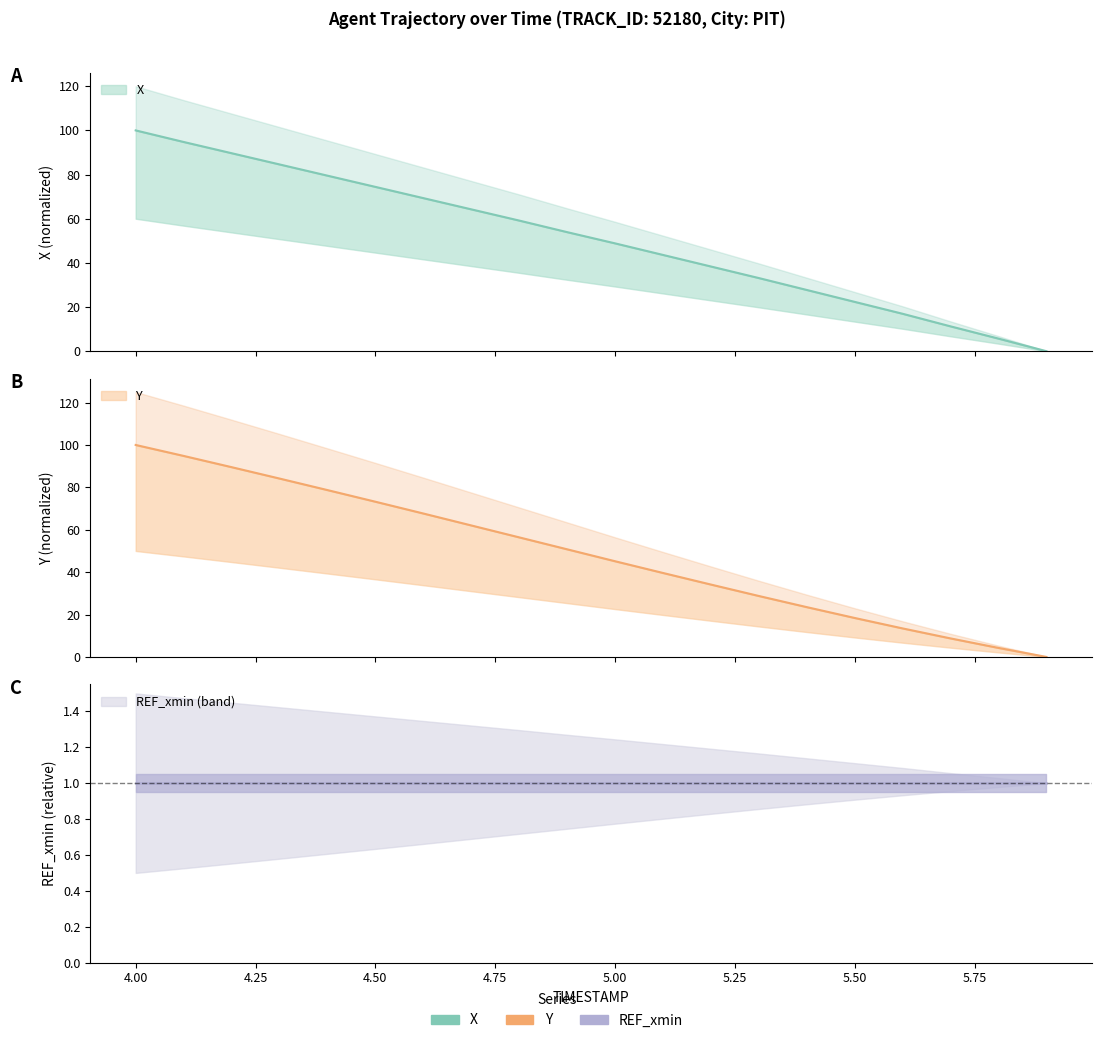

True or false: Y has more than 0 points higher than both neighbors.

False